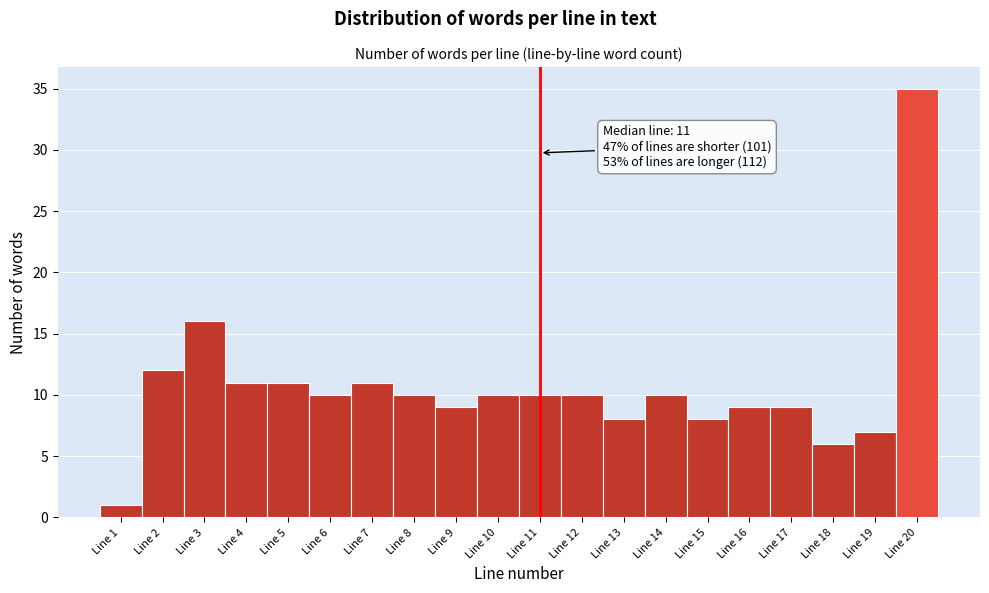

Over which range of the x-axis is the bar tallest?

19.5 to 20.5